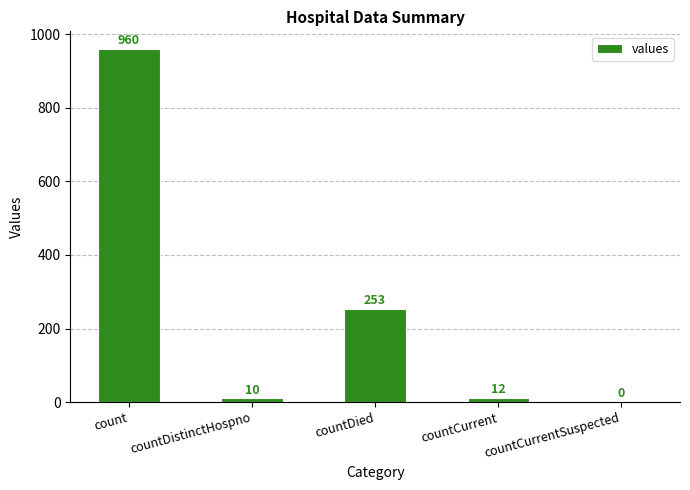

At which label does the data first exceed 12?

count